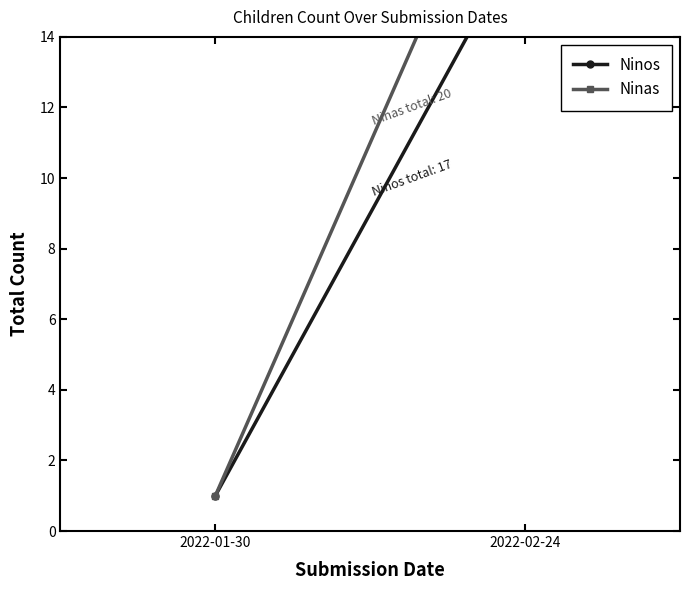

Is the value of Ninos at 2022-01-30 greater than the value of Ninas at 2022-02-24?

No